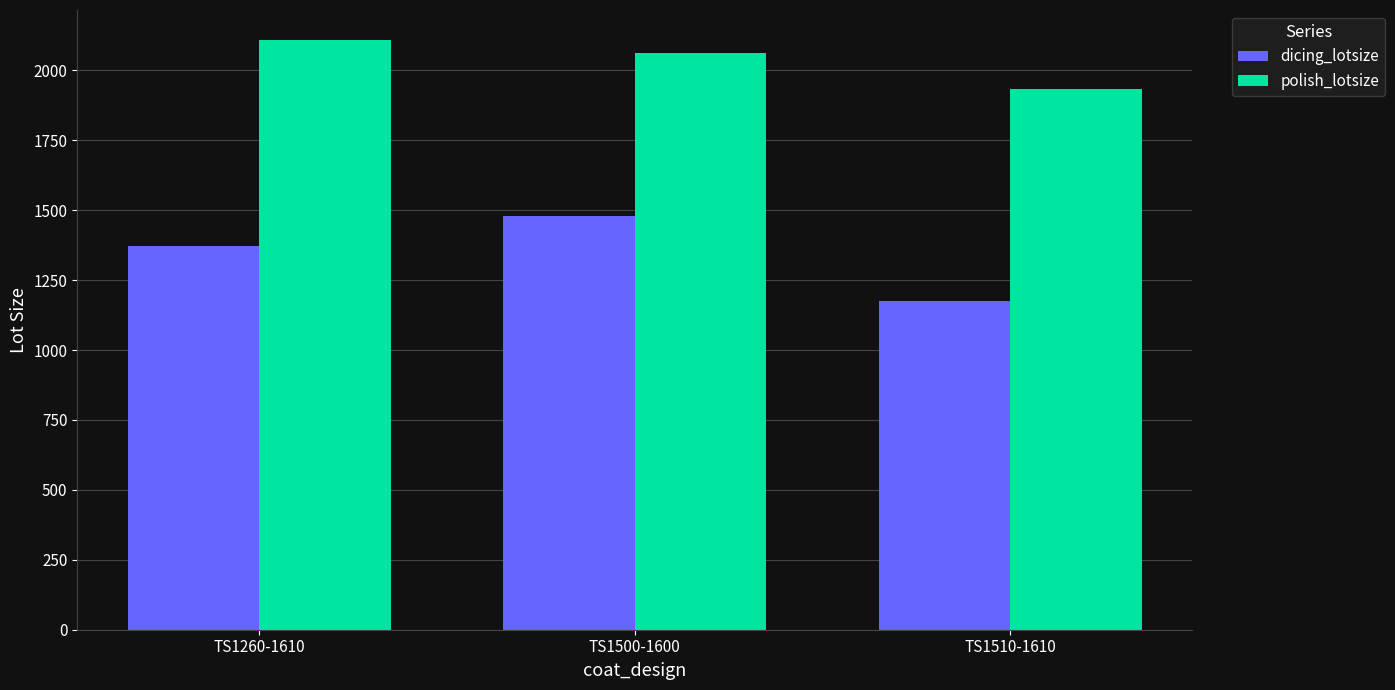

Reading left to right, list all the values displayed in this chart.

dicing_lotsize: 1372.5	1481.0	1175.0
polish_lotsize: 2110.5	2063.0	1932.0